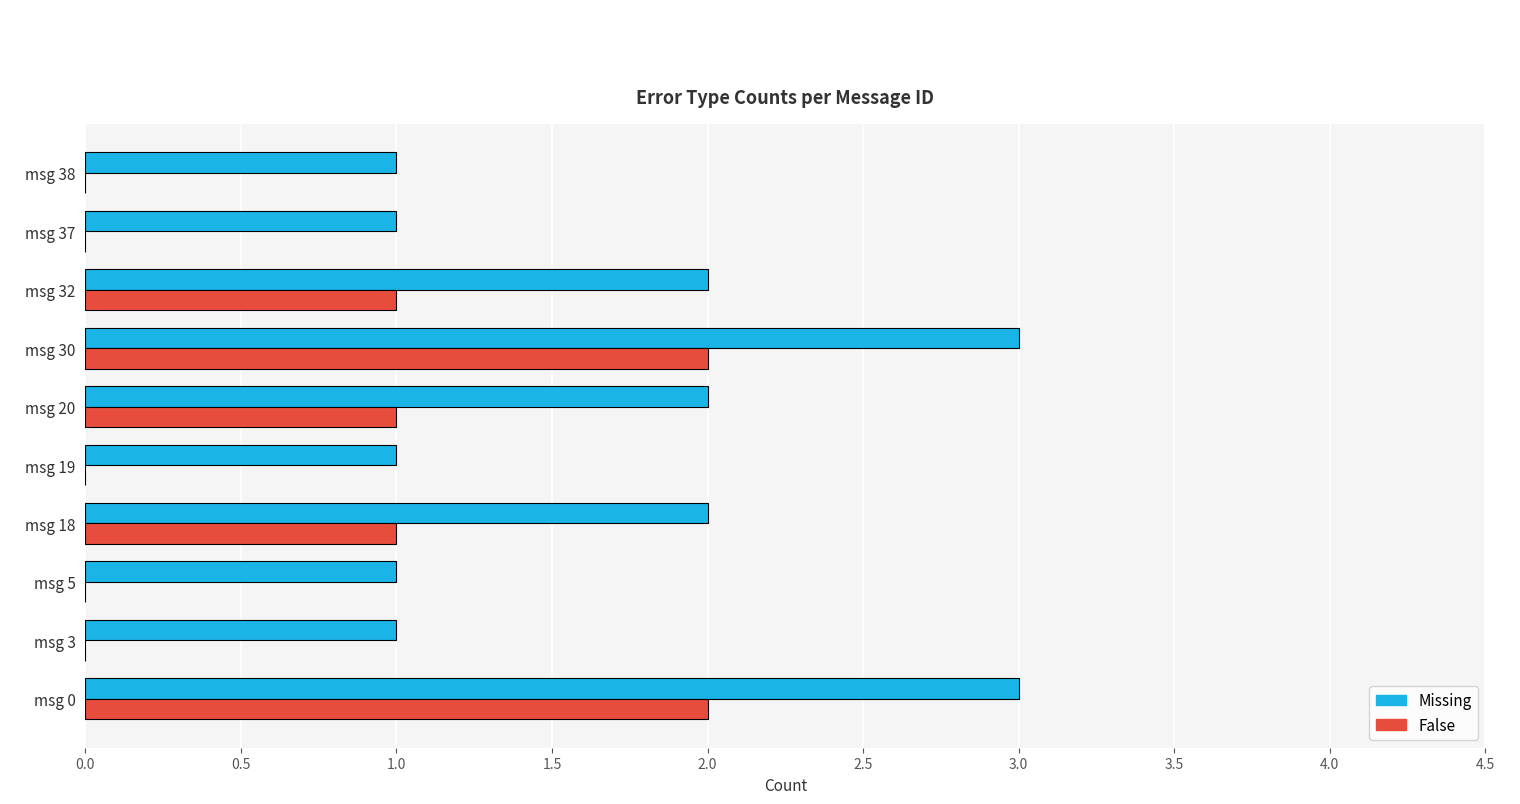

What is the greatest value displayed?

3